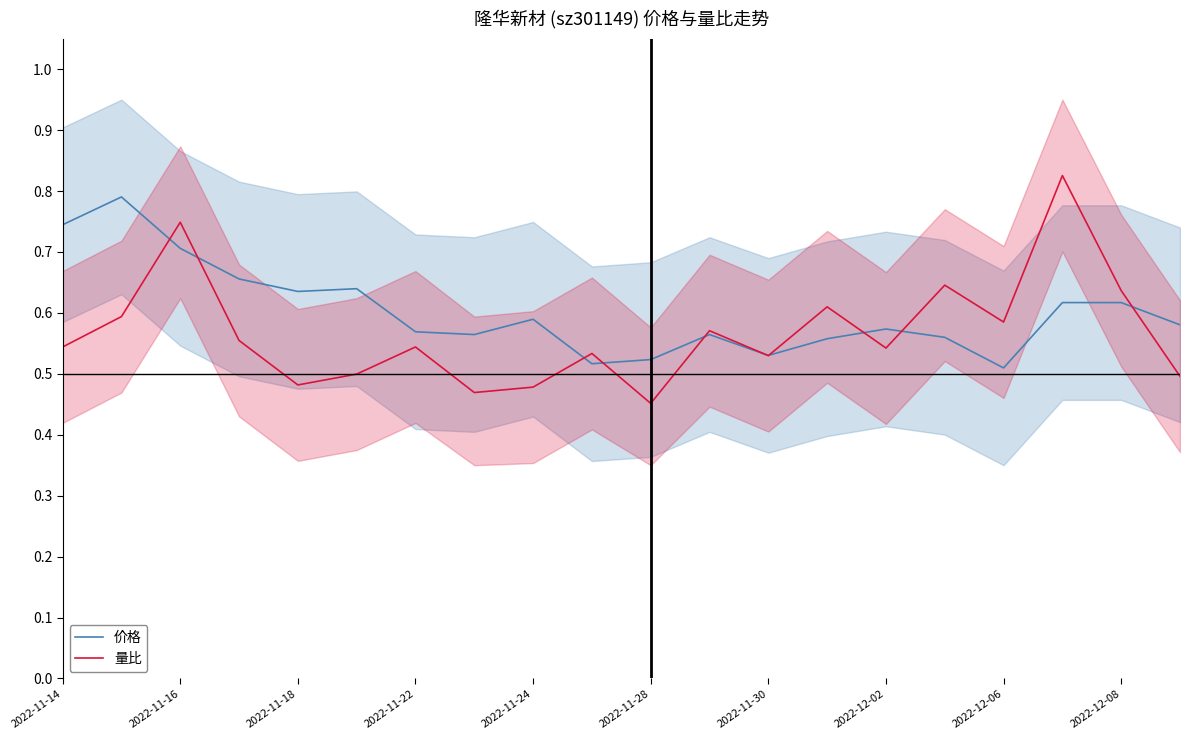

Where is the first local minimum for 量比?

2022-11-18